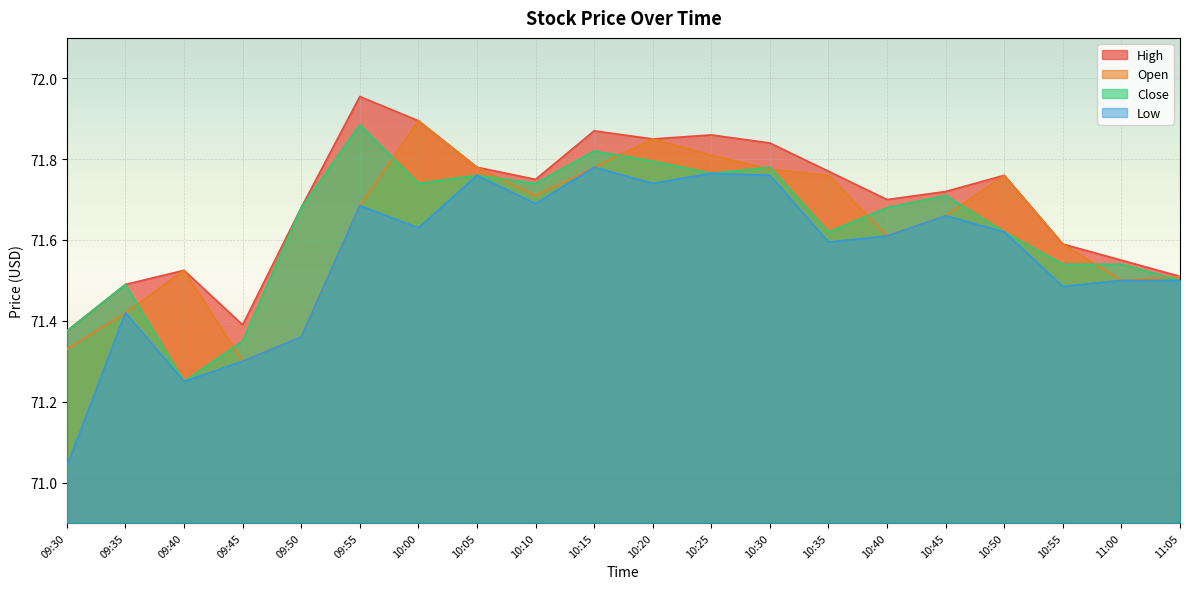

What is the total value across all series at 10:25?

287.2